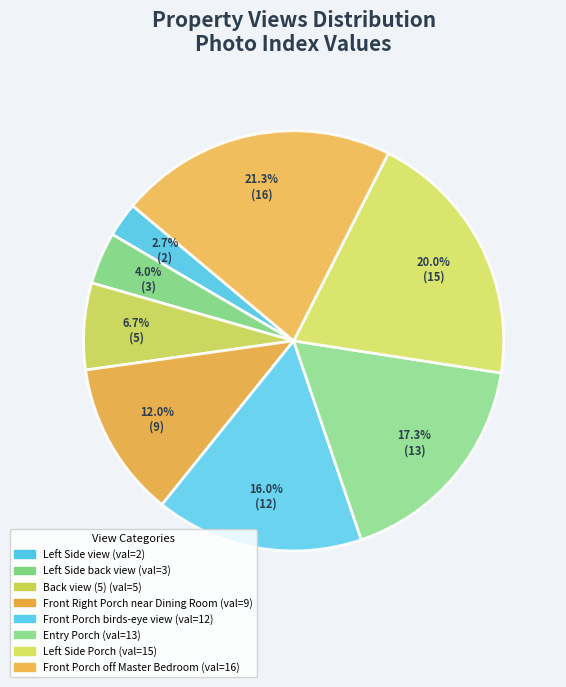

How many slices are in this pie chart?

8